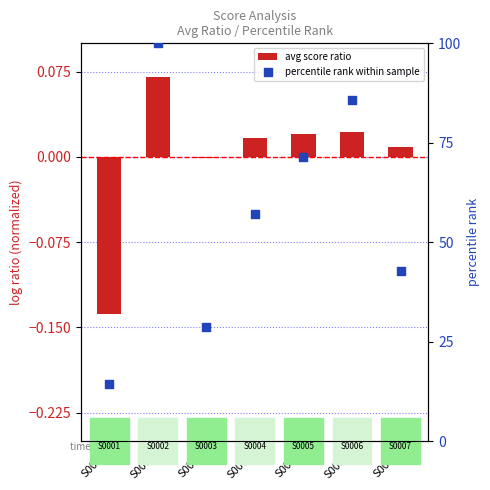

At how many categories does at least one series exceed 41?

5